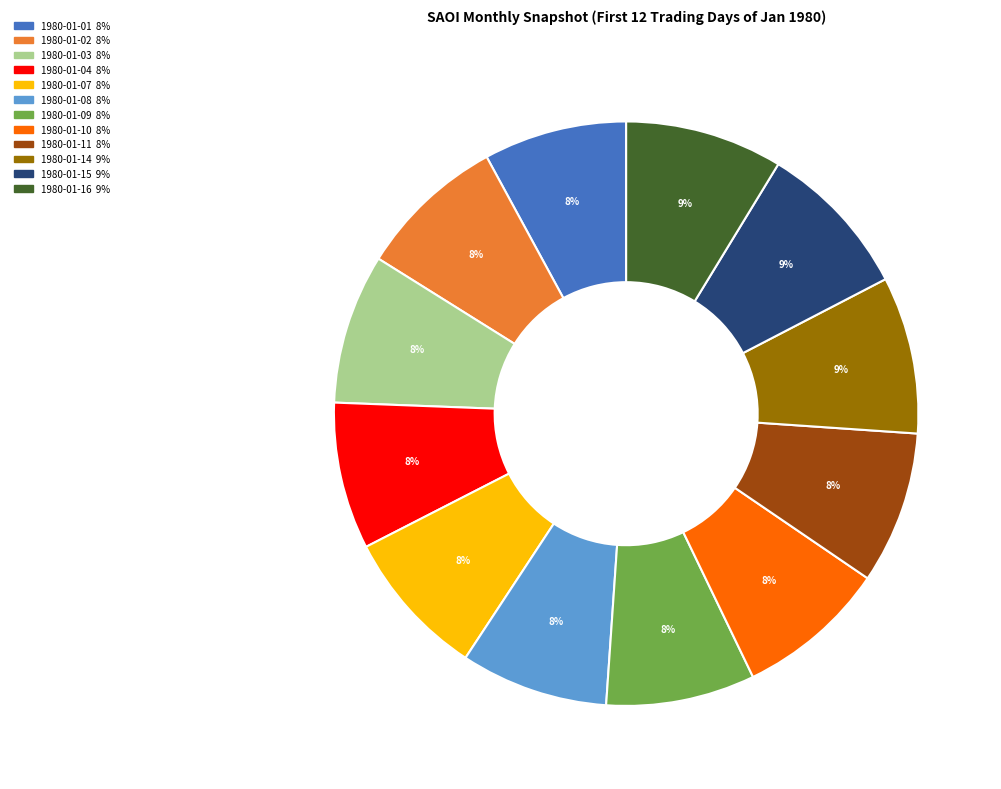

Does 1980-01-15 represent more than half of the total?

No